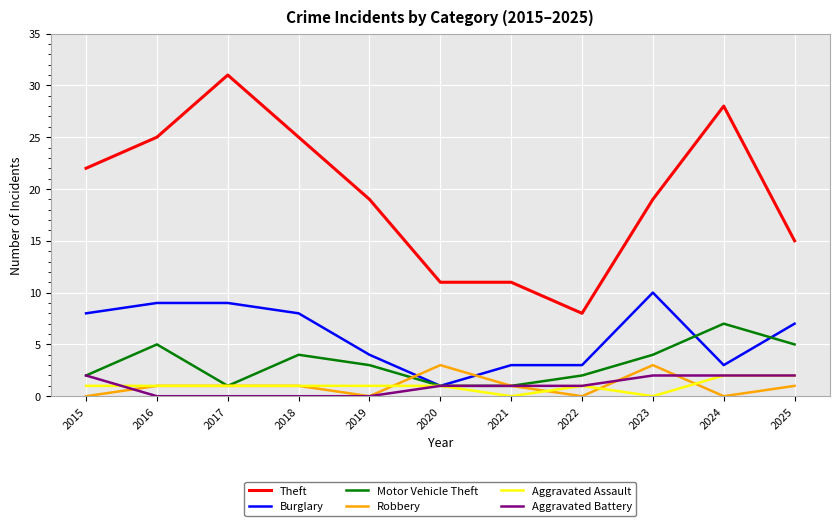

What is the difference between the highest and lowest values at 2016?

25